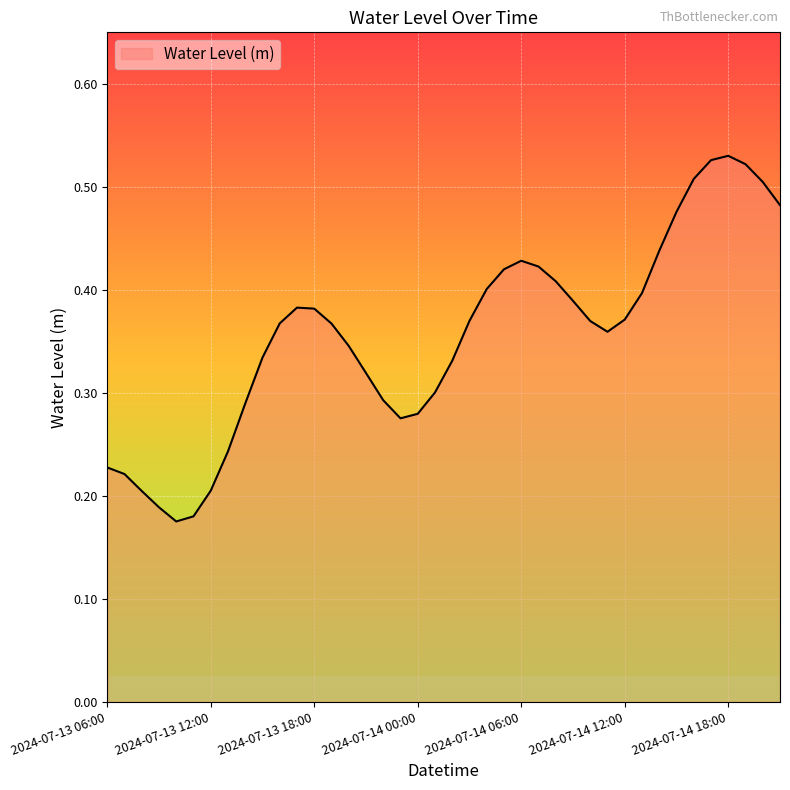

What is the maximum value shown in the chart?

0.5